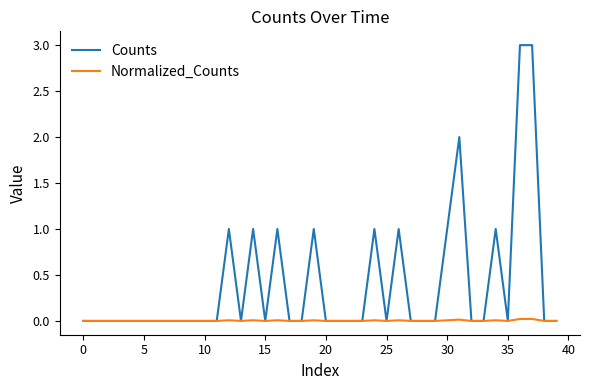

Rank the series by their maximum value, from lowest to highest.

Normalized_Counts, Counts